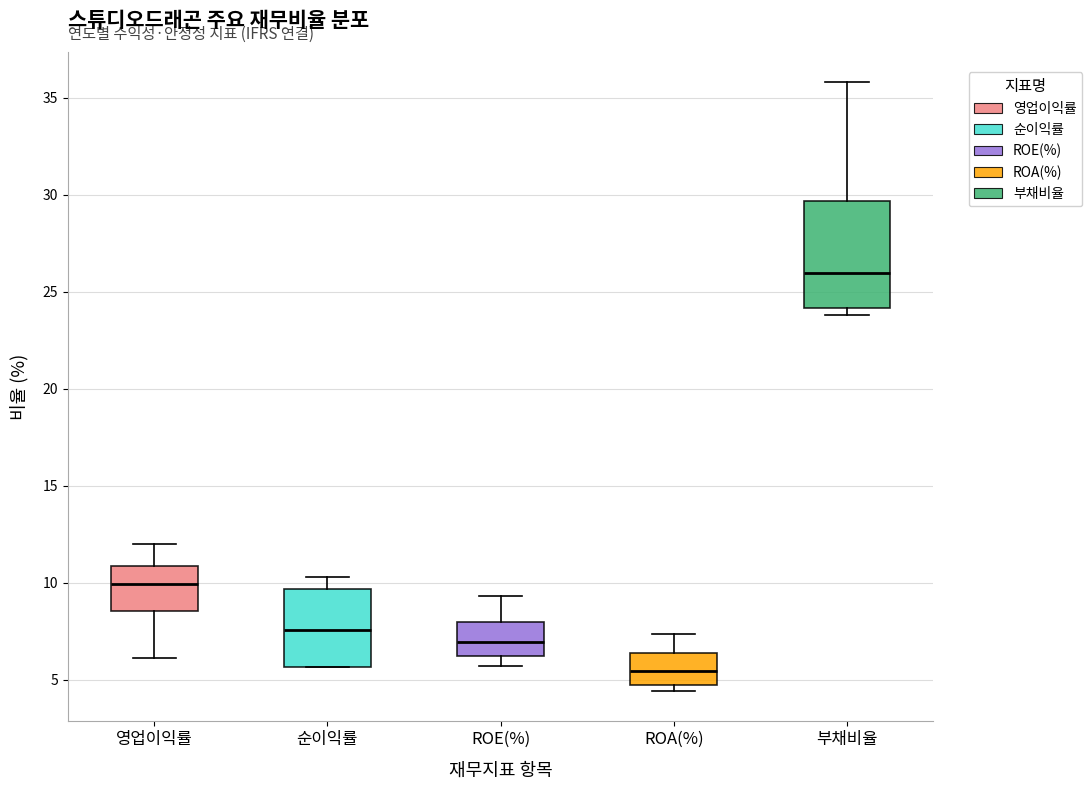

Reading left to right, transcribe this box plot: for each box, give where its median line is, the range the box spans, and where its two whiskers end, as read against the y-axis. The values are not printed on the chart, so give them approximately, as read against the axis.

영업이익률: median 10.0, box 8.5 to 11.0, whiskers 6.0 to 12.0
순이익률: median 7.5, box 5.5 to 9.5, whiskers 5.5 to 10.5
ROE(%): median 7.0, box 6.0 to 8.0, whiskers 5.5 to 9.5
ROA(%): median 5.5, box 4.5 to 6.5, whiskers 4.5 (just below the box's lower edge) to 7.5
부채비율: median 26.0, box 24.0 to 29.5, whiskers 24.0 (just below the box's lower edge) to 36.0